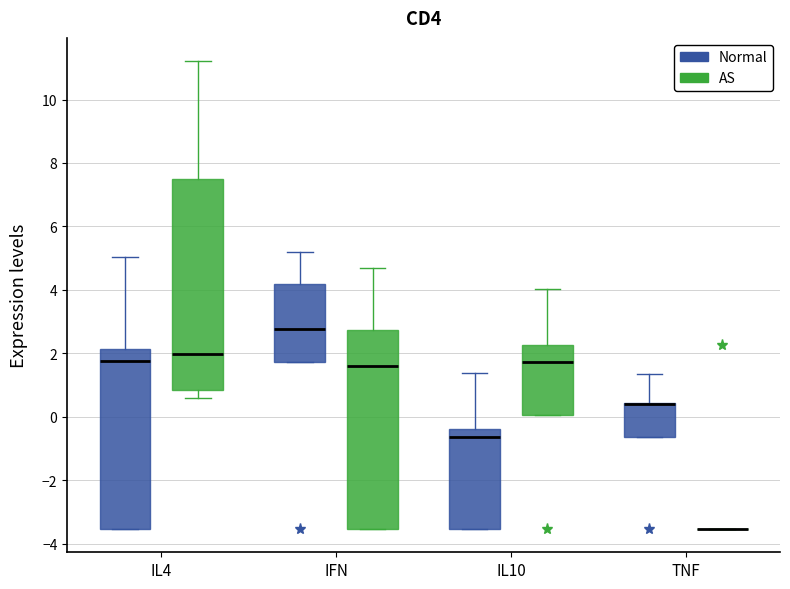

Which box is the tallest, from its lower edge to its upper edge?

IL4 (AS)